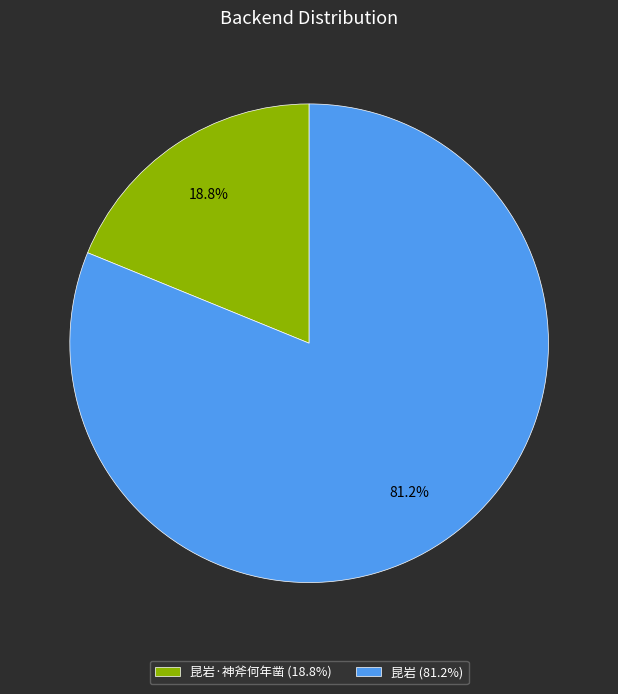

Do 昆岩·神斧何年凿 (18.8%) and 昆岩 (81.2%) together represent more than half of the pie?

Yes